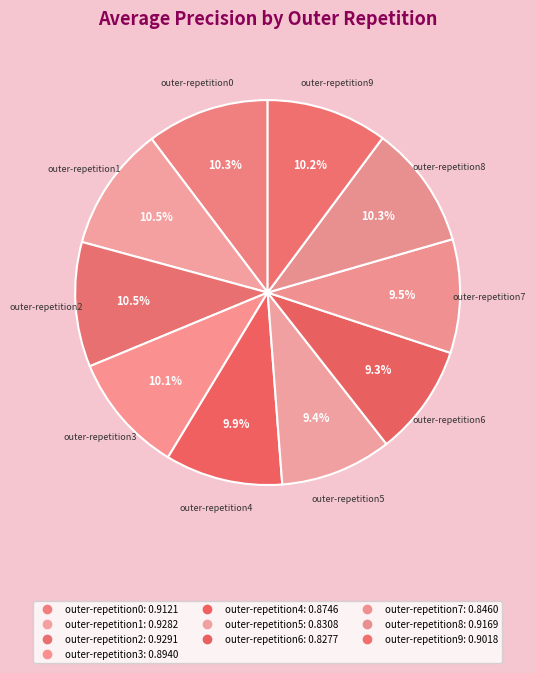

How many segments does this pie chart have?

10